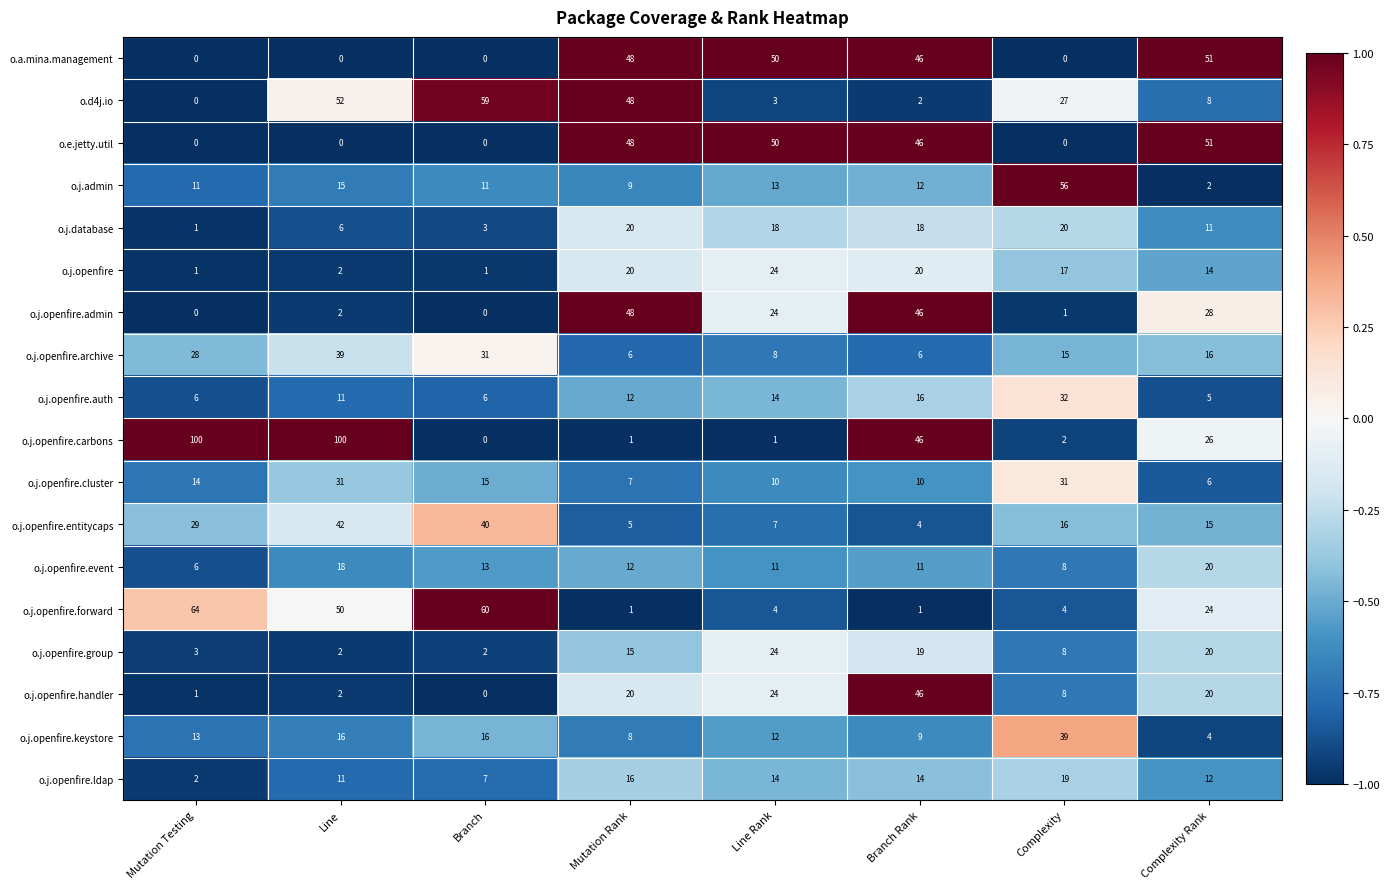

Count the number of categories in the chart.

8